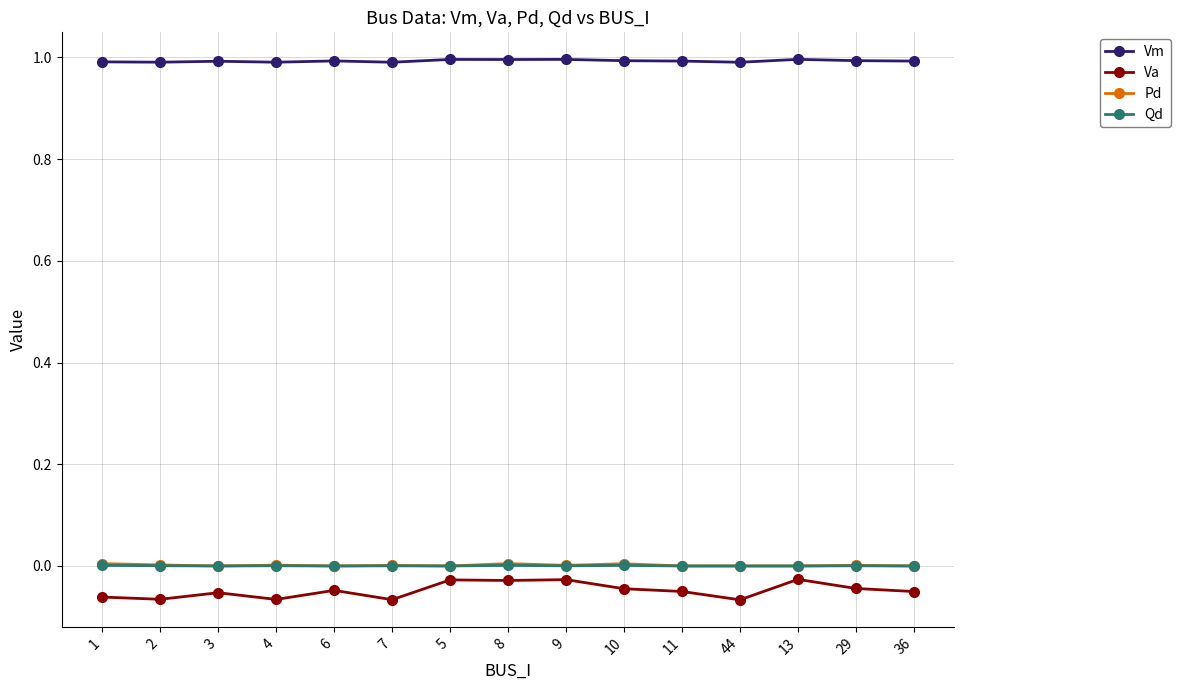

What is the difference between the highest and lowest values at 36?

1.0